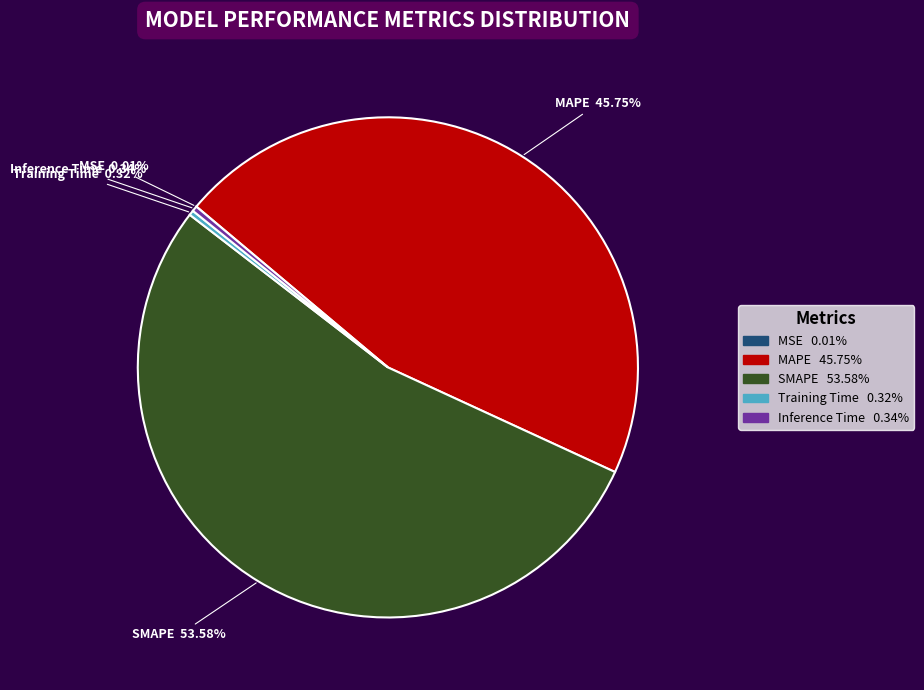

Do Inference Time and SMAPE together represent more than half of the pie?

Yes